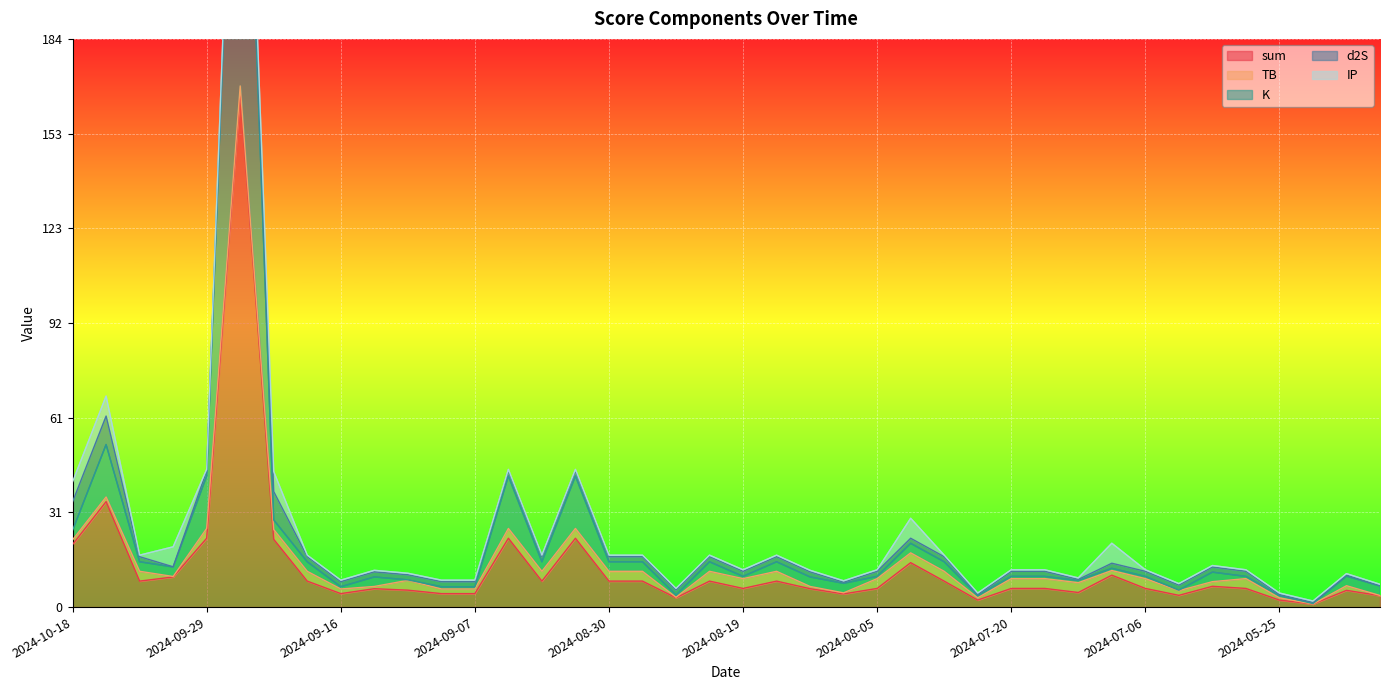

Does the chart display data point markers on the line(s)?

No